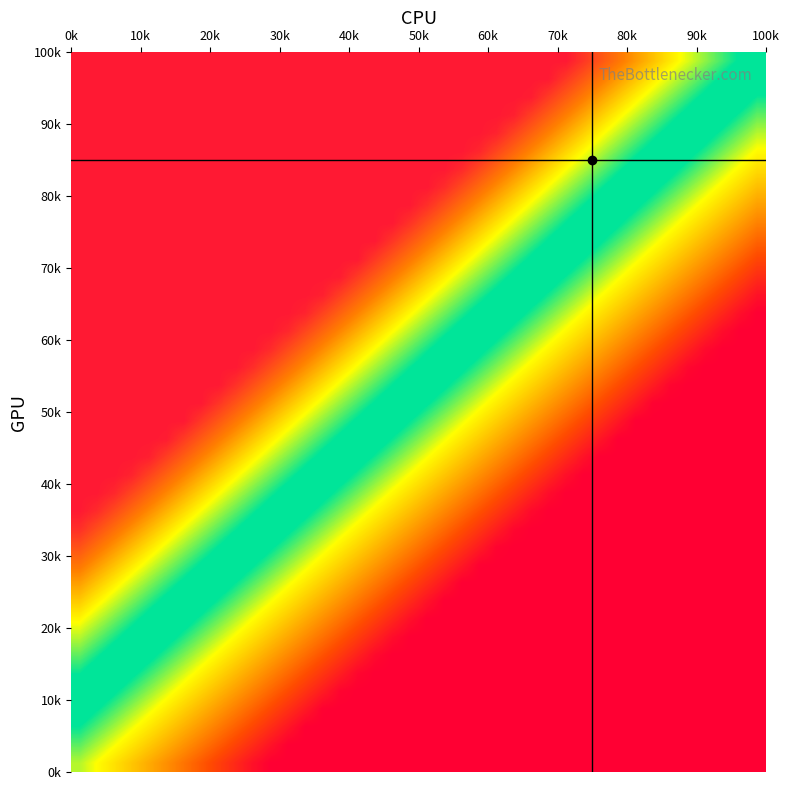

How many distinct data groups are displayed?

40